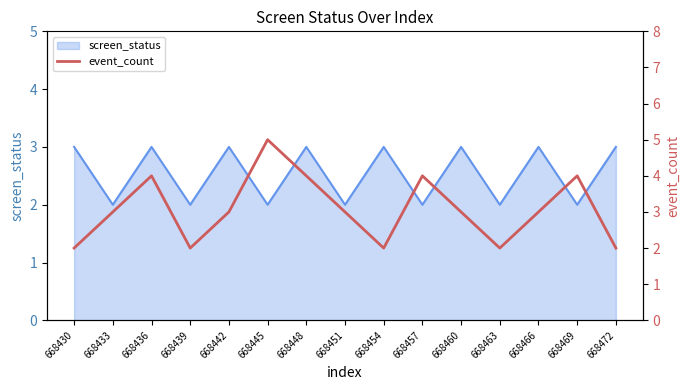

What is the sum of all values?

46